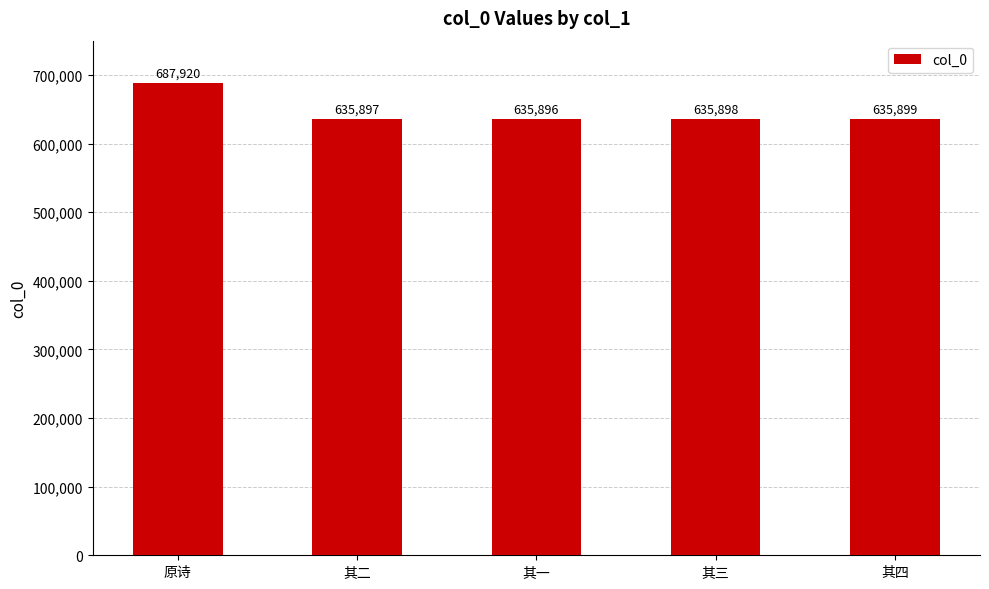

Reading left to right, extract all data points from this chart.

原诗=687920	其二=635897	其一=635896	其三=635898	其四=635899